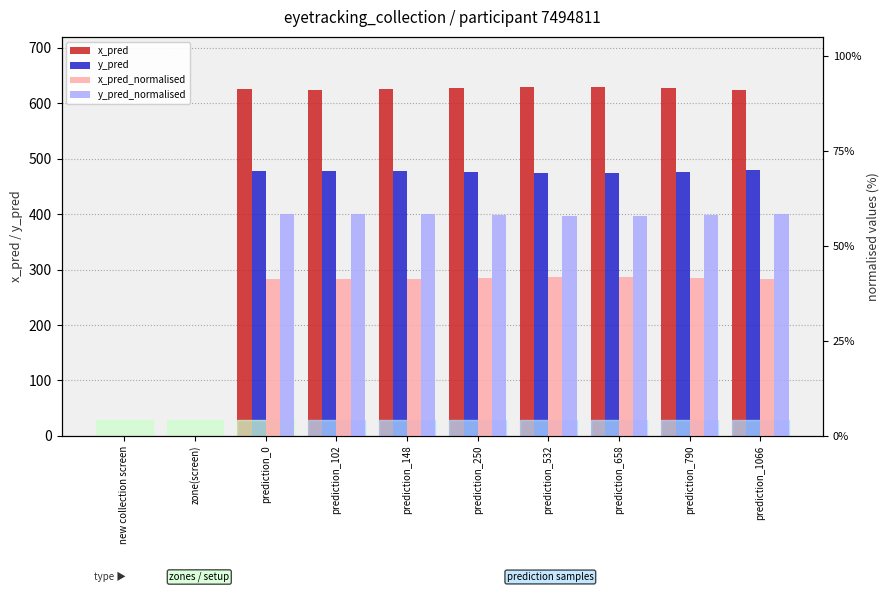

List the labels in order of y_pred value, largest first.

prediction_1066, prediction_102, prediction_148, prediction_0, prediction_250, prediction_790, prediction_658, prediction_532, new collection screen, zone(screen)